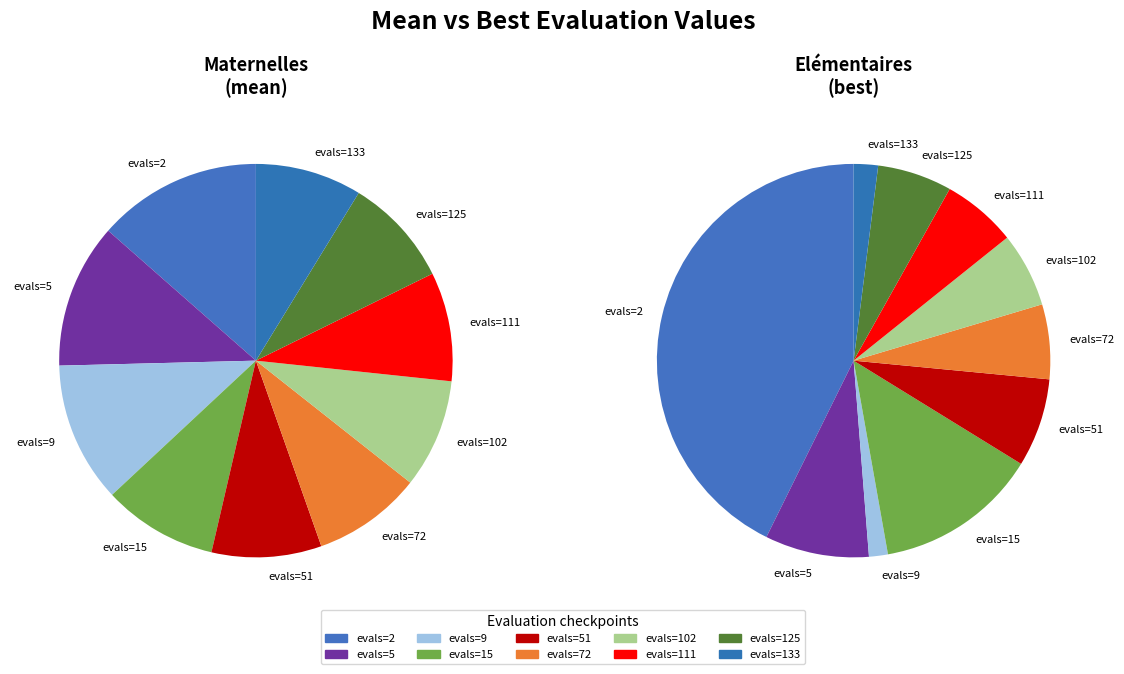

True or false: evals=102 accounts for 1% of the total.

False